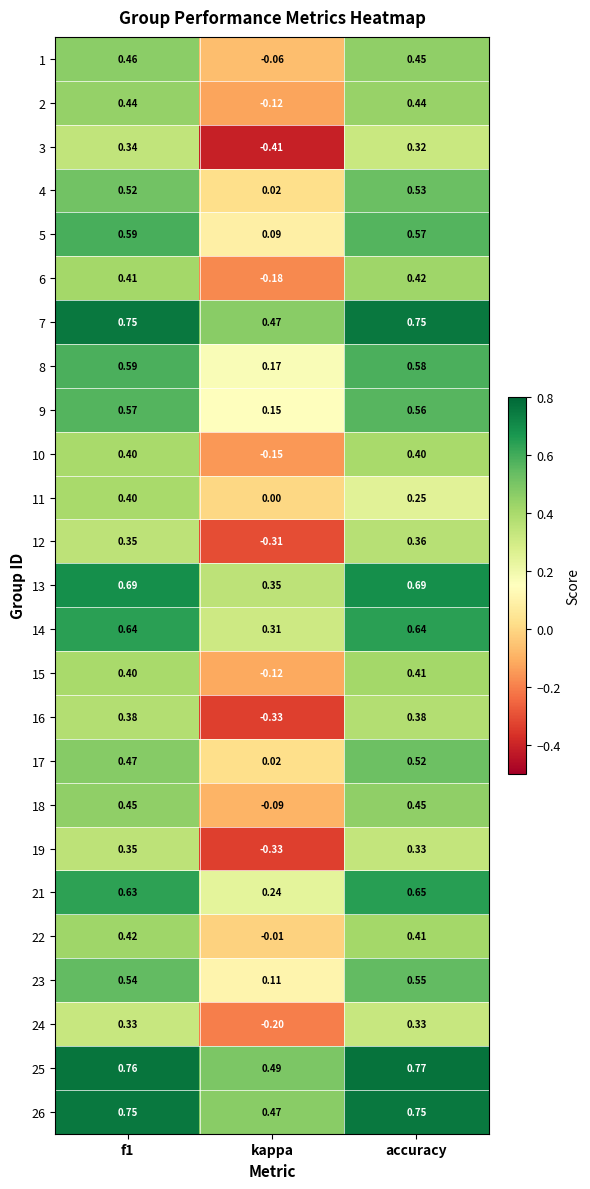

Which category has the lowest value in the 23 series?

kappa